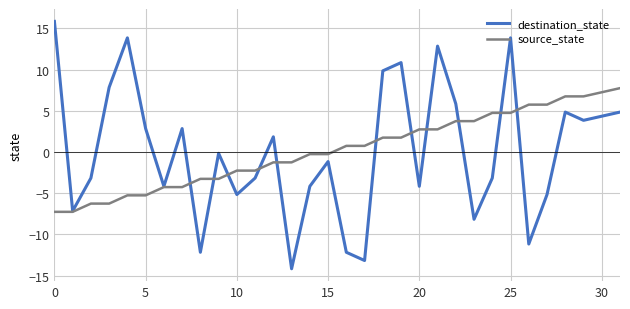

Rank the series by their maximum value, from highest to lowest.

destination_state, source_state